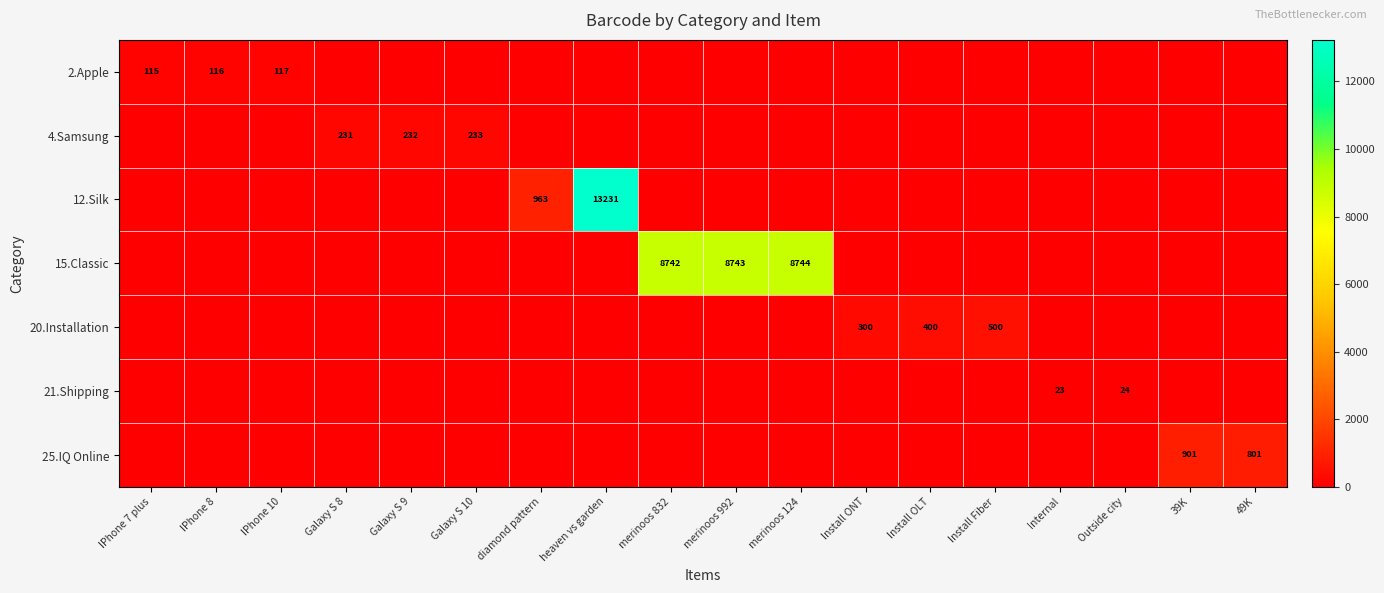

Between Install ONT and Internal, which series saw the biggest shift?

20.Installation